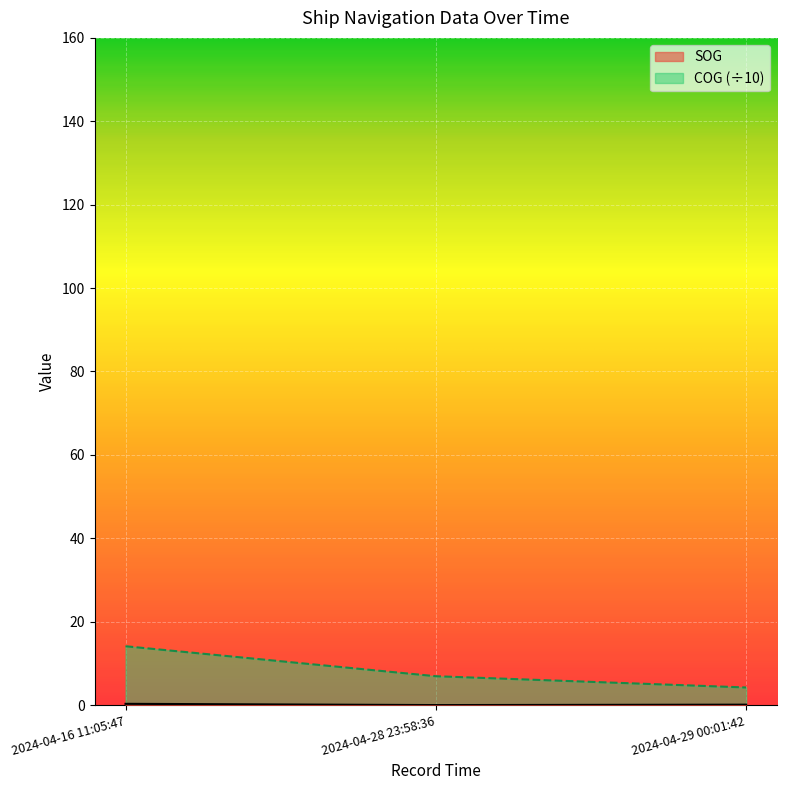

True or false: SOG has a value of 0.2 at 2024-04-29 00:01:42.

False